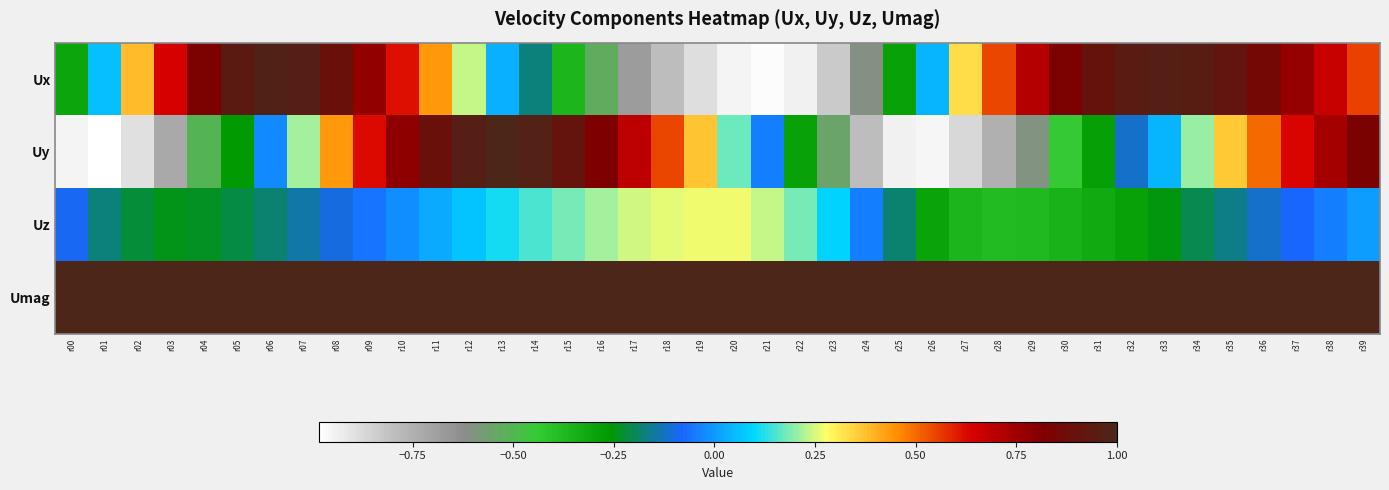

Reading right to left, transcribe all the data shown in this chart.

Ux: r39=0.6	r38=0.7	r37=0.8	r36=0.9	r35=0.9	r34=1.0	r33=1.0	r32=1.0	r31=0.9	r30=0.8	r29=0.7	r28=0.5	r27=0.3	r26=0.0	r25=-0.3	r24=-0.6	r23=-0.8	r22=-0.9	r21=-1.0	r20=-0.9	r19=-0.9	r18=-0.8	r17=-0.7	r16=-0.5	r15=-0.4	r14=-0.2	r13=0.0	r12=0.2	r11=0.4	r10=0.6	r09=0.8	r08=0.9	r07=1.0	r06=1.0	r05=0.9	r04=0.8	r03=0.6	r02=0.4	r01=0.1	r00=-0.3
Uy: r39=0.8	r38=0.7	r37=0.6	r36=0.5	r35=0.4	r34=0.2	r33=0.0	r32=-0.1	r31=-0.3	r30=-0.4	r29=-0.6	r28=-0.7	r27=-0.9	r26=-1.0	r25=-0.9	r24=-0.8	r23=-0.6	r22=-0.3	r21=-0.0	r20=0.2	r19=0.4	r18=0.5	r17=0.7	r16=0.8	r15=0.9	r14=1.0	r13=1.0	r12=1.0	r11=0.9	r10=0.8	r09=0.6	r08=0.4	r07=0.2	r06=-0.0	r05=-0.3	r04=-0.5	r03=-0.7	r02=-0.9	r01=-1.0	r00=-0.9
Uz: r39=0.0	r38=-0.0	r37=-0.1	r36=-0.1	r35=-0.2	r34=-0.2	r33=-0.2	r32=-0.3	r31=-0.3	r30=-0.4	r29=-0.4	r28=-0.4	r27=-0.4	r26=-0.3	r25=-0.2	r24=-0.0	r23=0.1	r22=0.2	r21=0.2	r20=0.3	r19=0.3	r18=0.3	r17=0.2	r16=0.2	r15=0.2	r14=0.1	r13=0.1	r12=0.1	r11=0.0	r10=-0.0	r09=-0.1	r08=-0.1	r07=-0.1	r06=-0.2	r05=-0.2	r04=-0.2	r03=-0.2	r02=-0.2	r01=-0.2	r00=-0.1
Umag: r39=1.0	r38=1.0	r37=1.0	r36=1.0	r35=1.0	r34=1.0	r33=1.0	r32=1.0	r31=1.0	r30=1.0	r29=1.0	r28=1.0	r27=1.0	r26=1.0	r25=1.0	r24=1.0	r23=1.0	r22=1.0	r21=1.0	r20=1.0	r19=1.0	r18=1.0	r17=1.0	r16=1.0	r15=1.0	r14=1.0	r13=1.0	r12=1.0	r11=1.0	r10=1.0	r09=1.0	r08=1.0	r07=1.0	r06=1.0	r05=1.0	r04=1.0	r03=1.0	r02=1.0	r01=1.0	r00=1.0